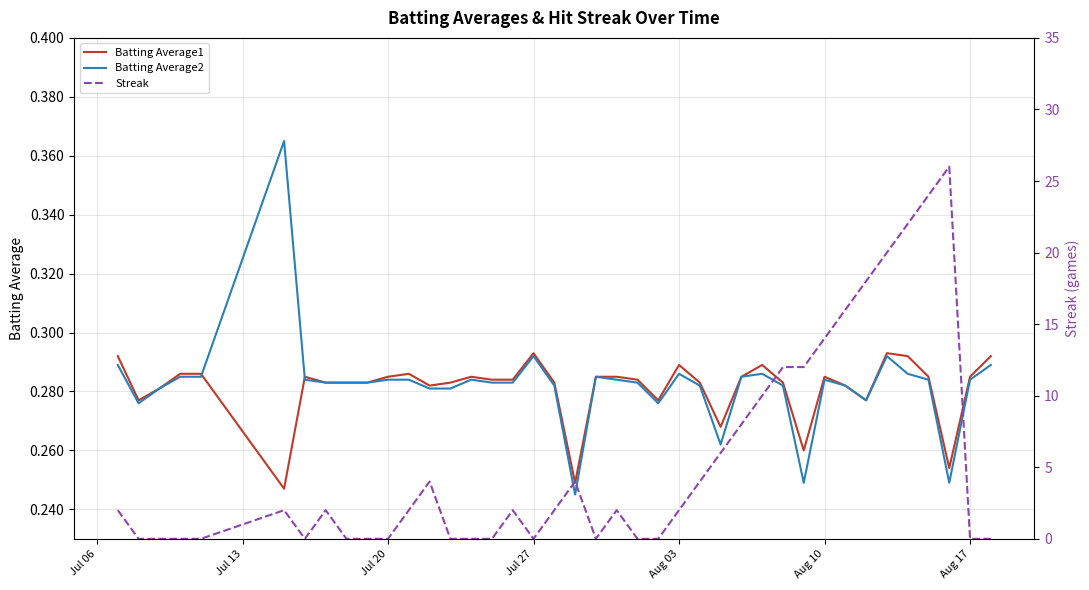

After their last crossing, which series has the higher values: Batting Average2 or Batting Average1?

Batting Average1